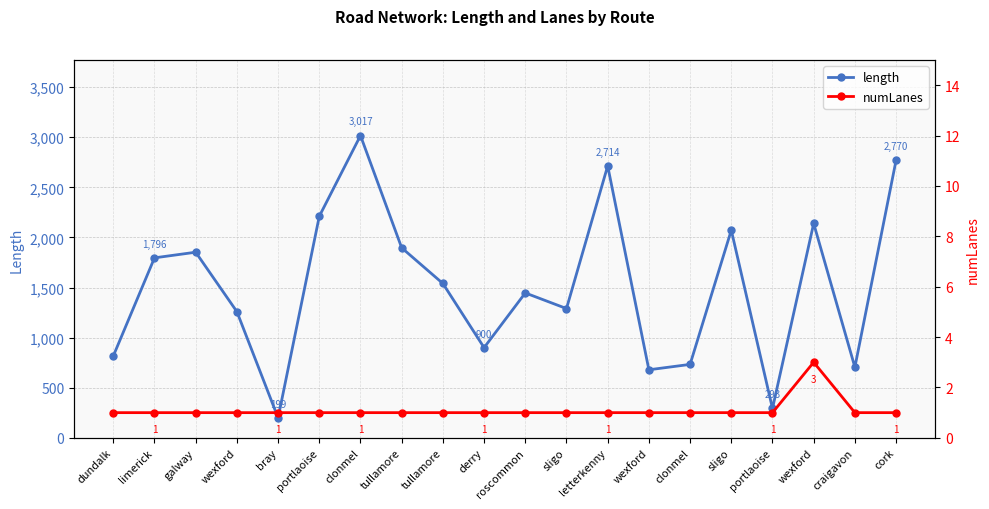

Reading left to right, transcribe all the data shown in this chart.

length: 816.6	1796.3	1852.6	1259.4	199.3	2211.0	3016.7	1896.3	1540.4	900.2	1446.1	1290.2	2714.1	679.2	733.0	2072.2	293.0	2139.6	705.1	2770.2
numLanes: 1.0	1.0	1.0	1.0	1.0	1.0	1.0	1.0	1.0	1.0	1.0	1.0	1.0	1.0	1.0	1.0	1.0	3.0	1.0	1.0